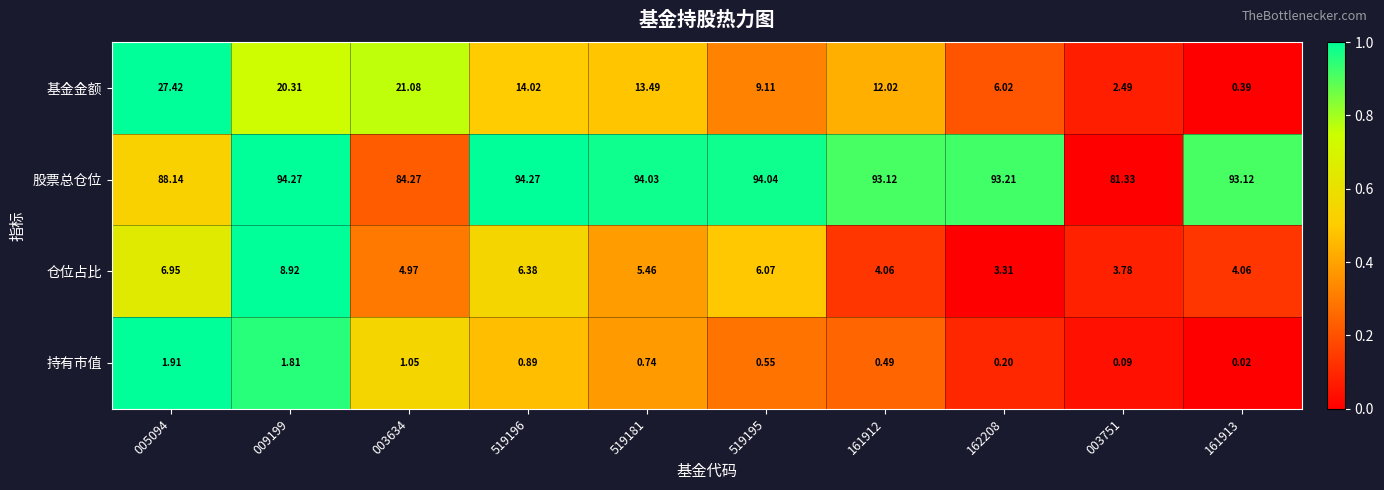

Is the value of 基金金额 at 003634 greater than the value of 股票总仓位 at 005094?

No